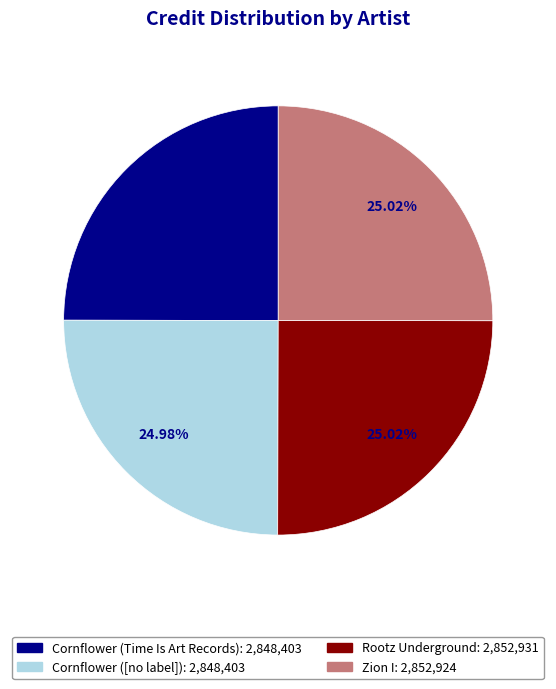

What is the ratio of the value at Cornflower ([no label]) to the value at Cornflower (Time Is Art Records)?

1.0